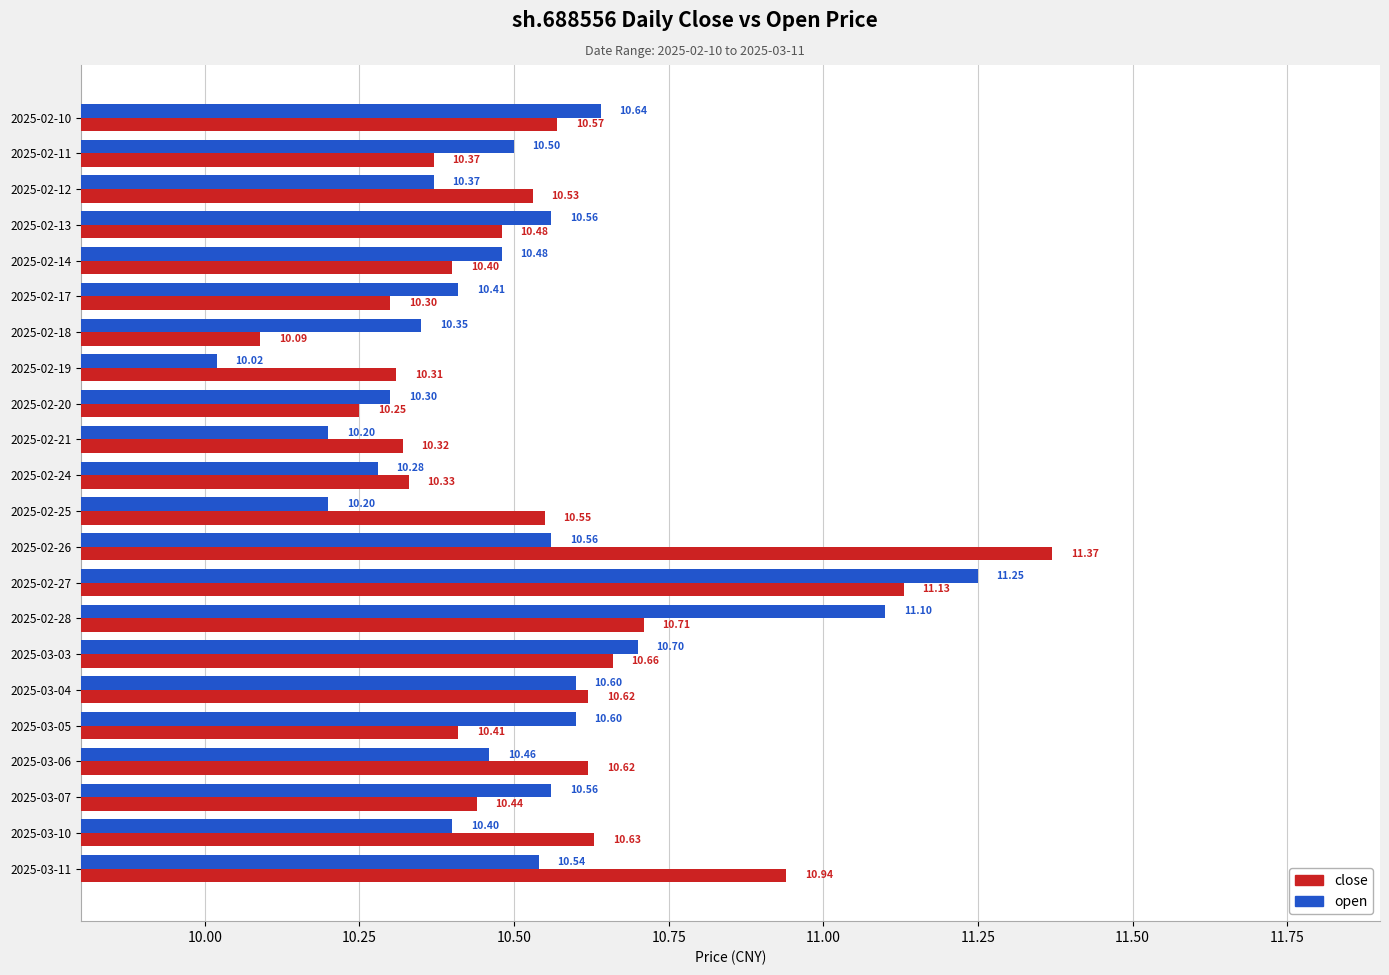

Which series changed the most between 2025-02-11 and 2025-03-07?

close